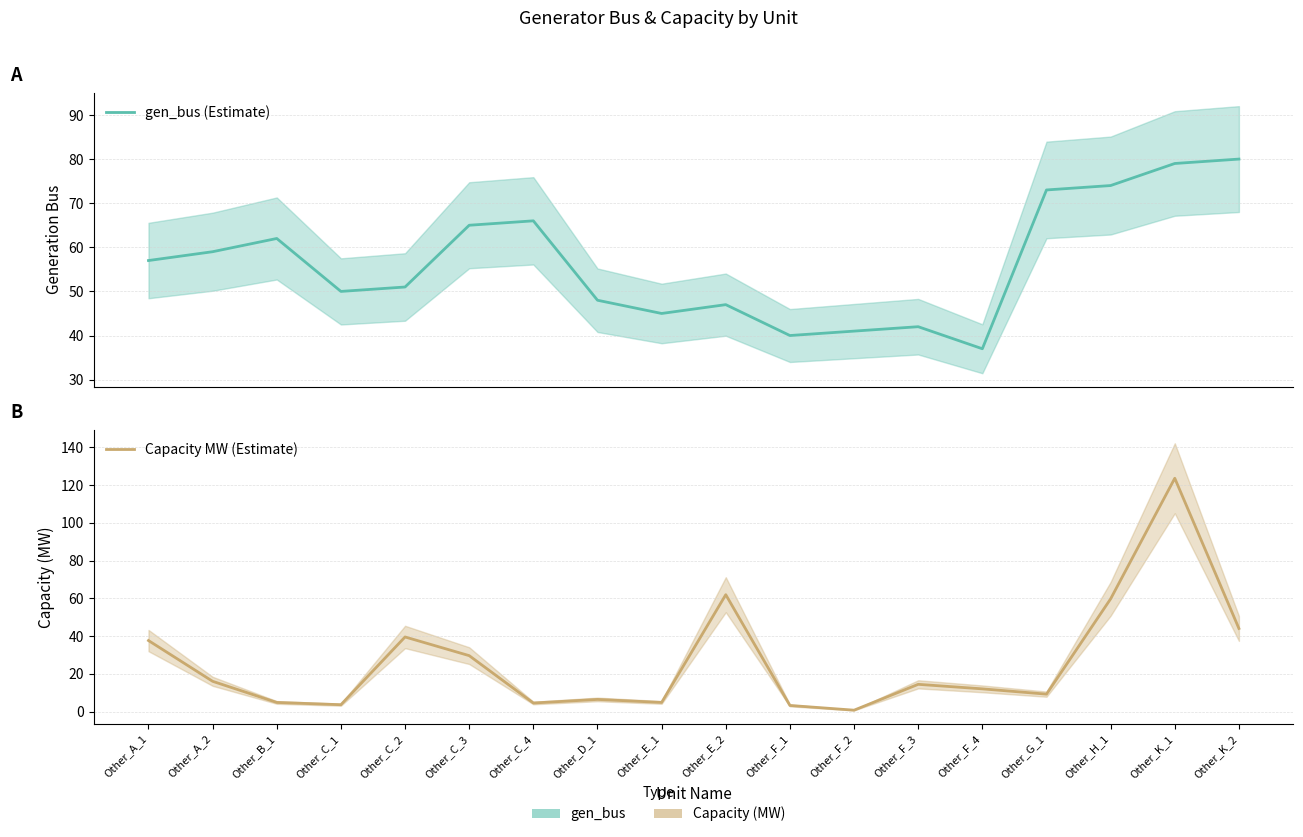

True or false: gen_bus (Estimate) has more than 1 points higher than both neighbors.

True